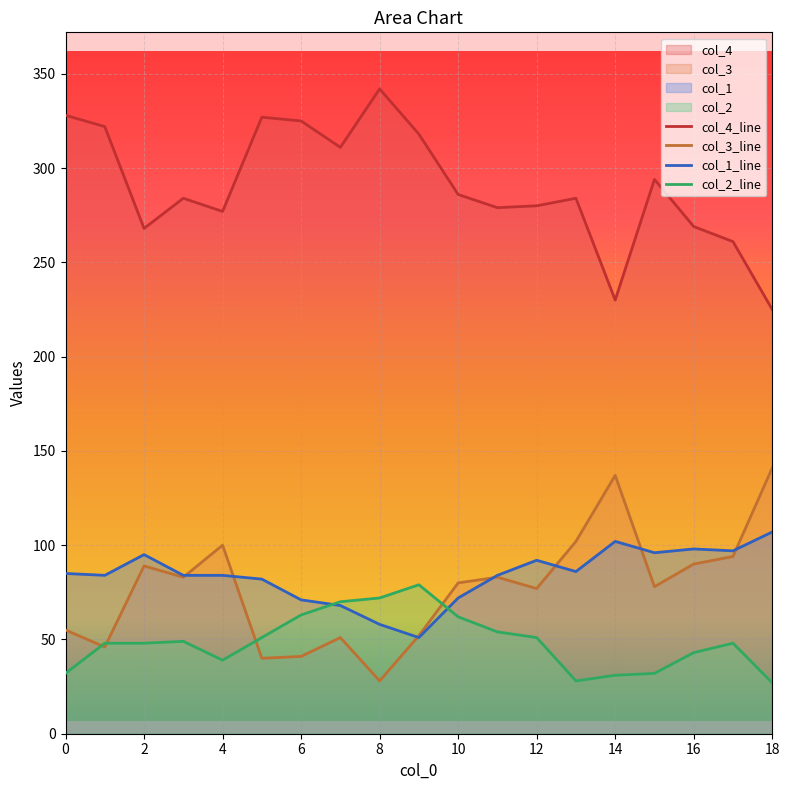

True or false: col_2_line and col_3_line cross at least once.

True